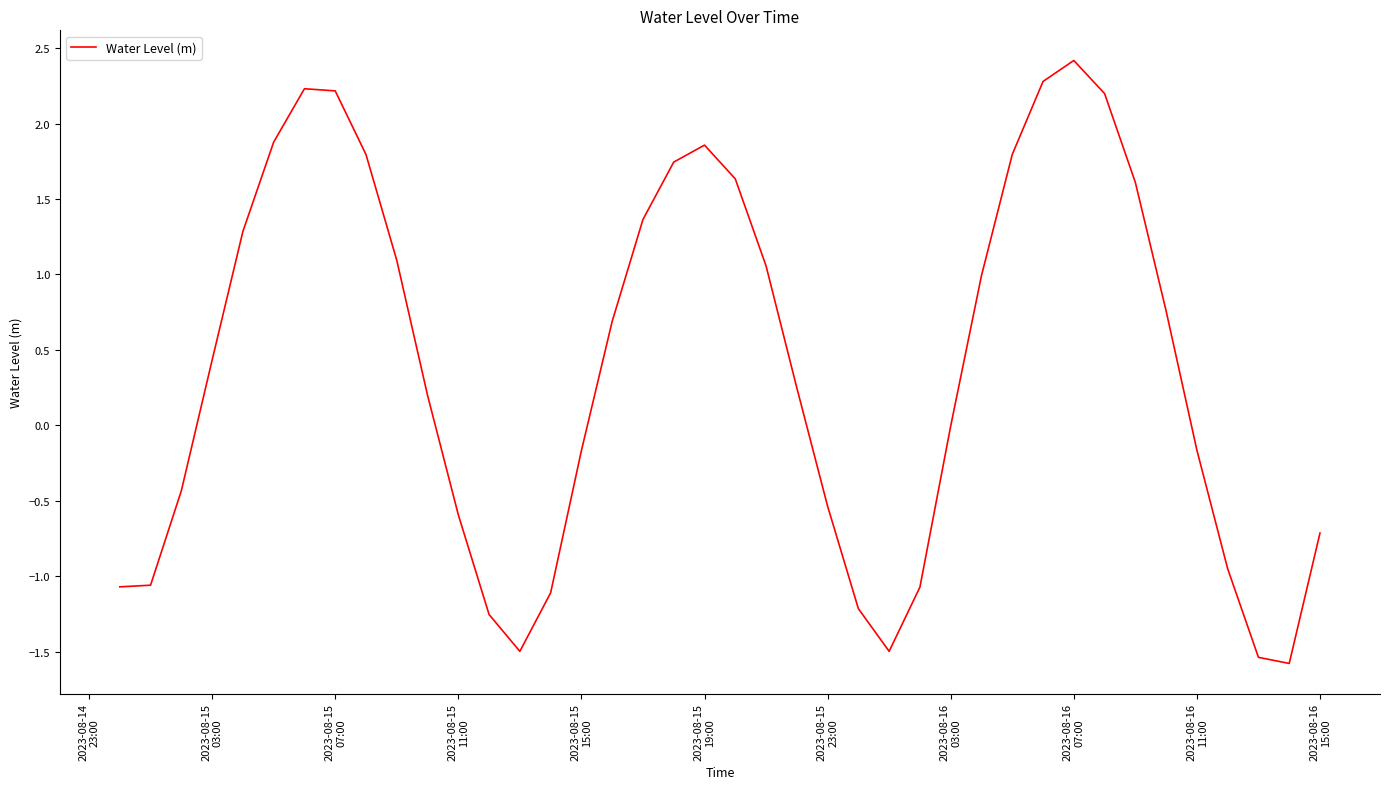

What is the maximum value shown in the chart?

2.4